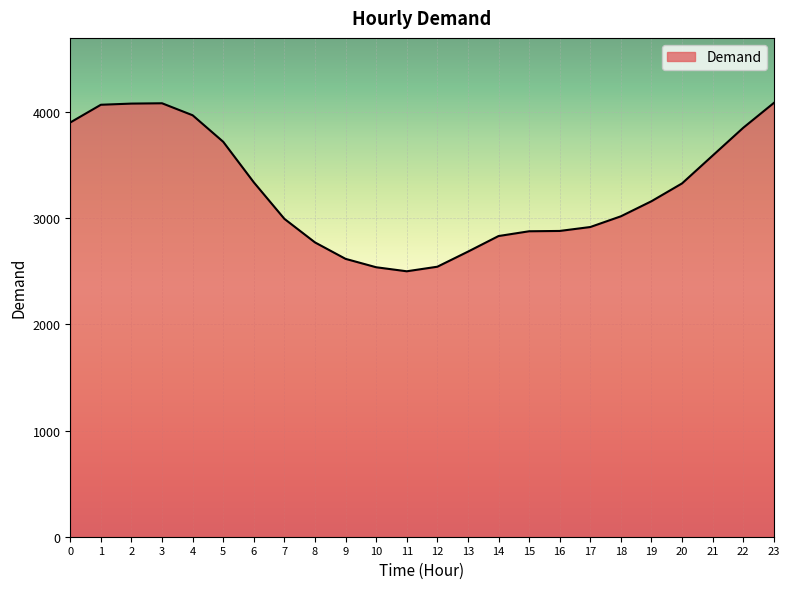

Is it true that the value at 17 is 1959?

False